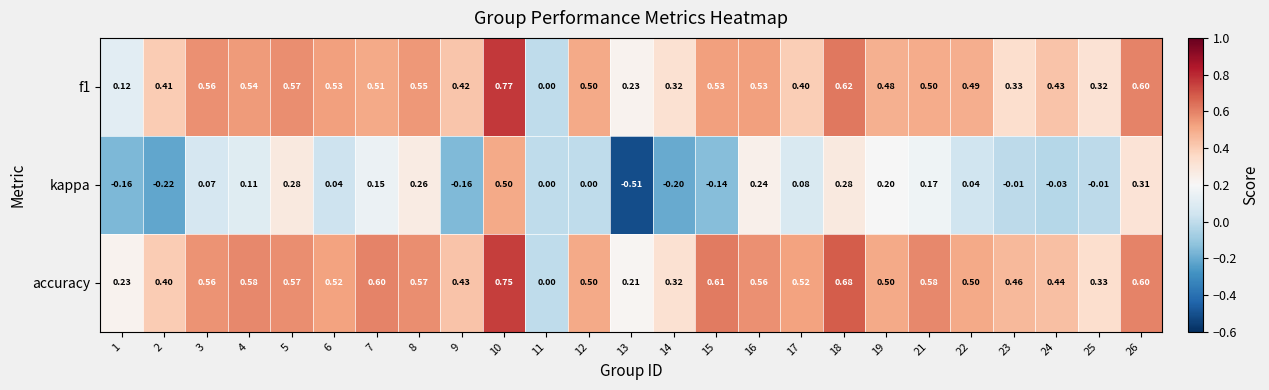

Which category has the highest value across all series?

10